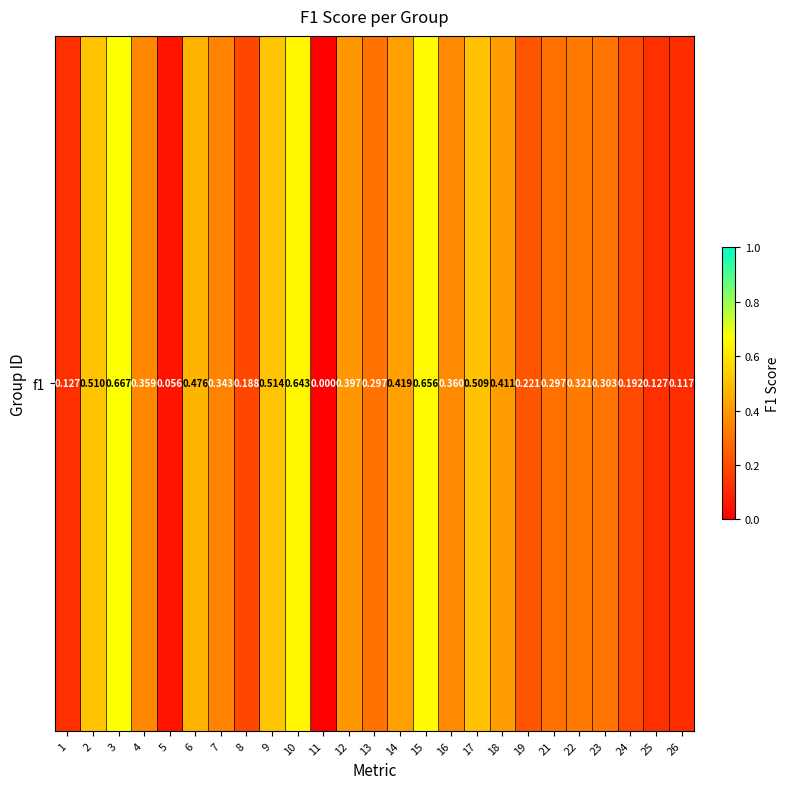

What is the average value?

0.3